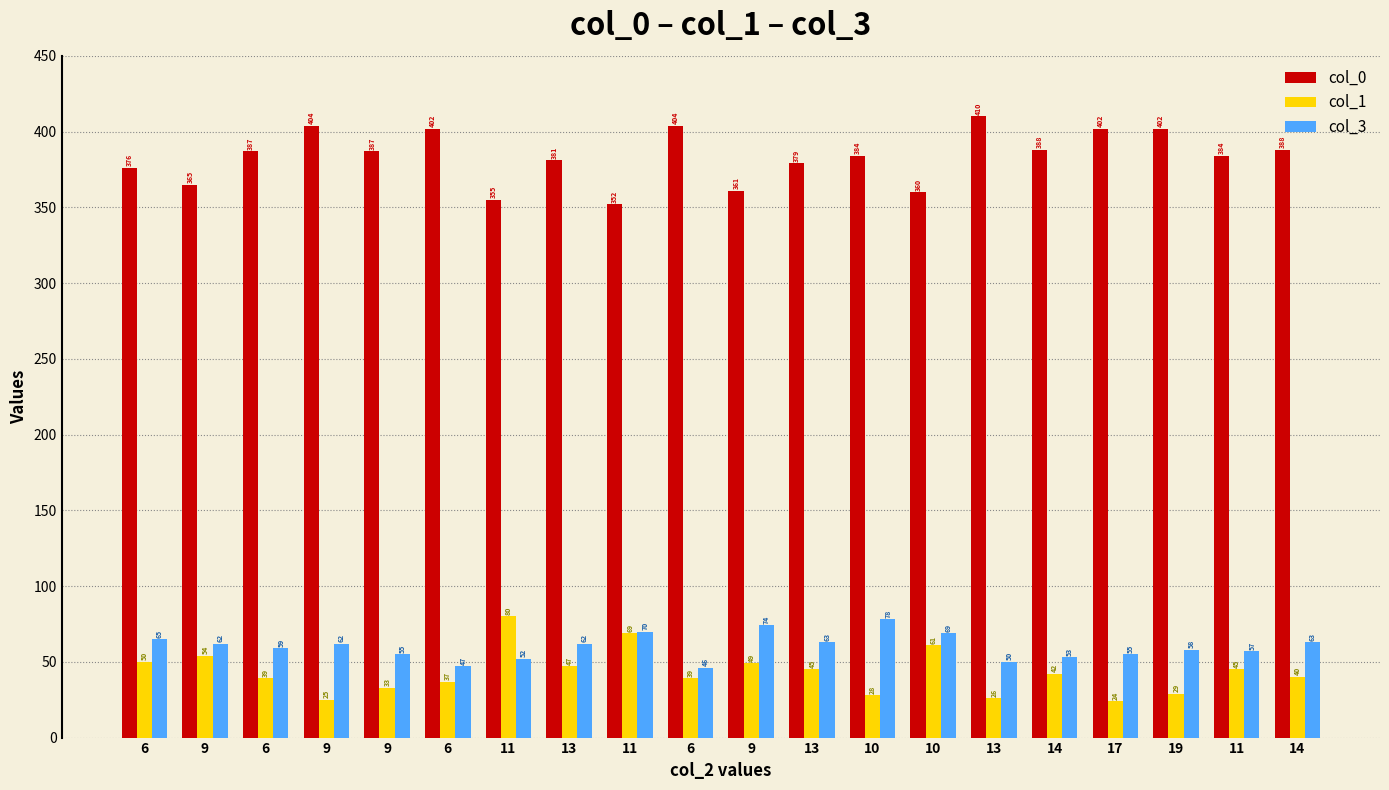

What are all the series names shown in the legend?

col_0, col_1, col_3